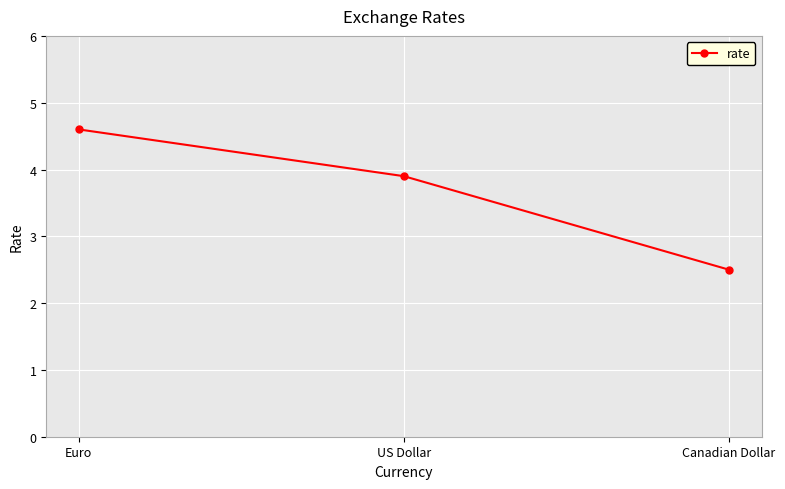

What is the difference between the values at US Dollar and Canadian Dollar?

1.4